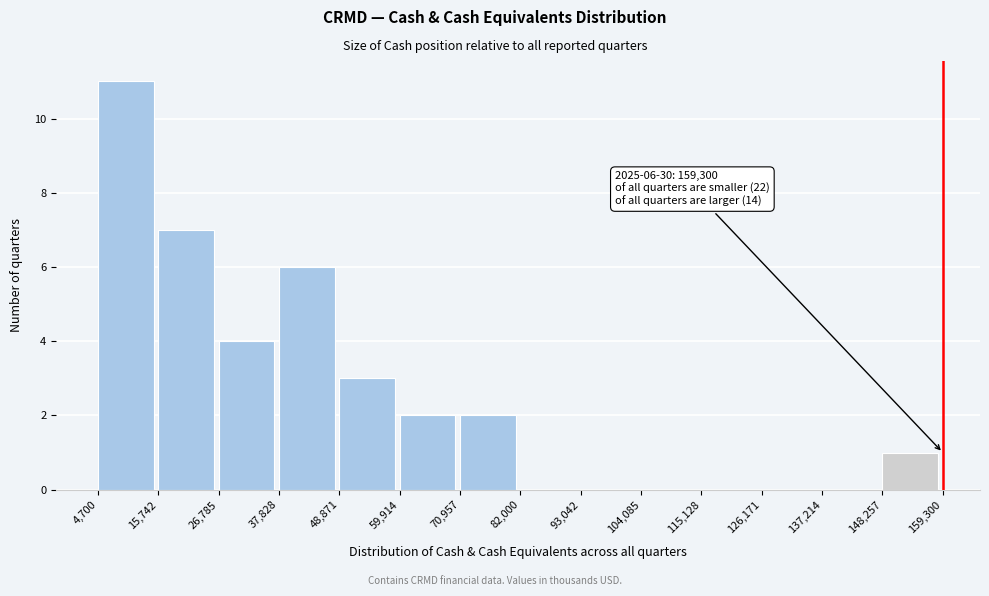

Which range on the x-axis has the tallest bar?

4,700 to 15,742